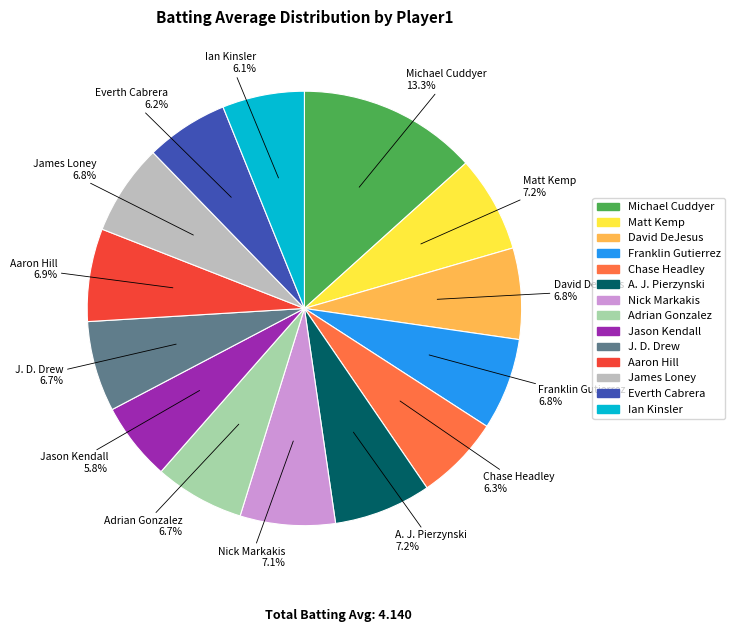

Is there any slice that represents more than half of the pie?

No